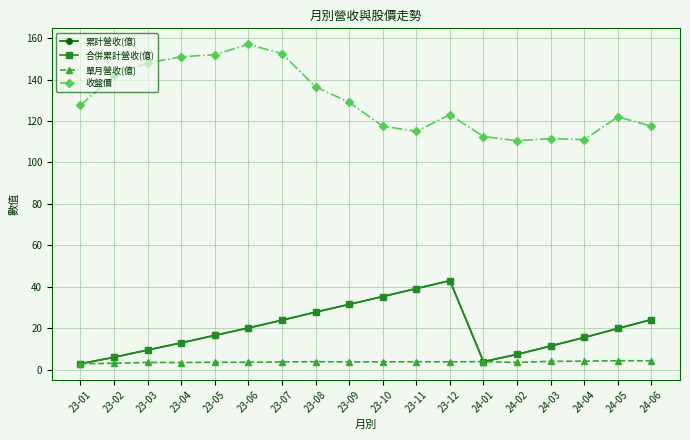

What is the difference between the highest and lowest values at 24-04?

106.9